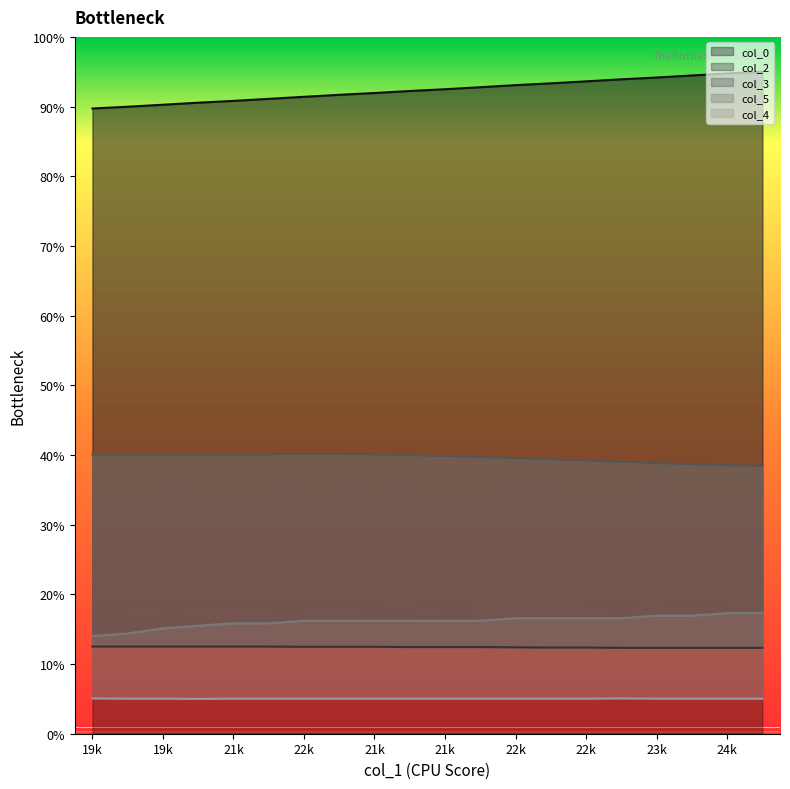

How many data points in col_3 are above 39?

16